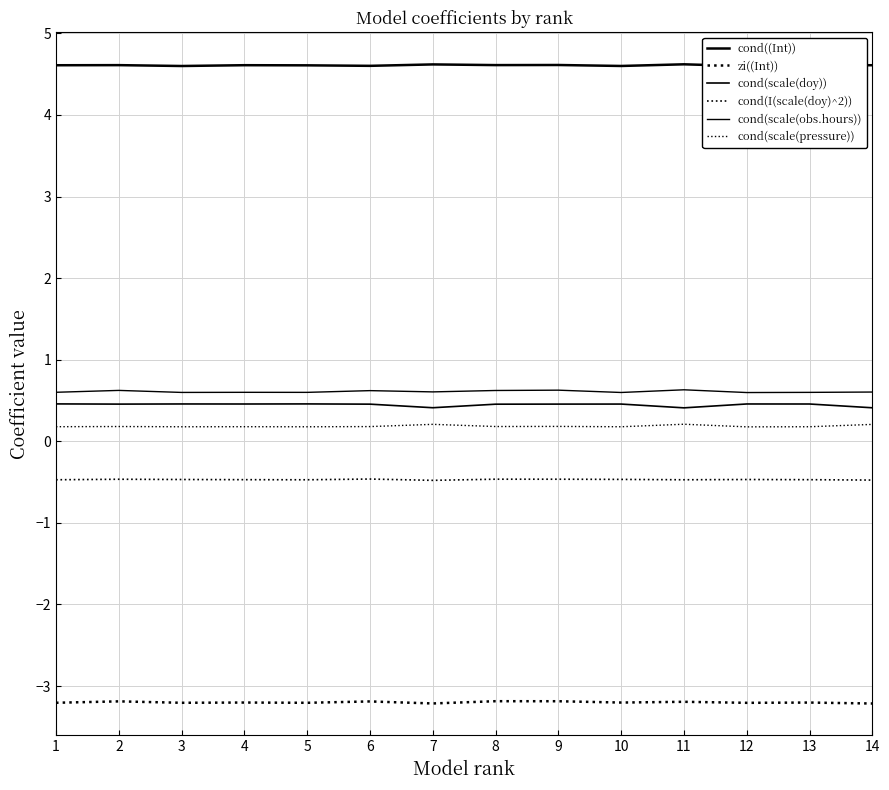

The value of cond(scale(obs.hours)) at 5 is 0.6. True or false?

True